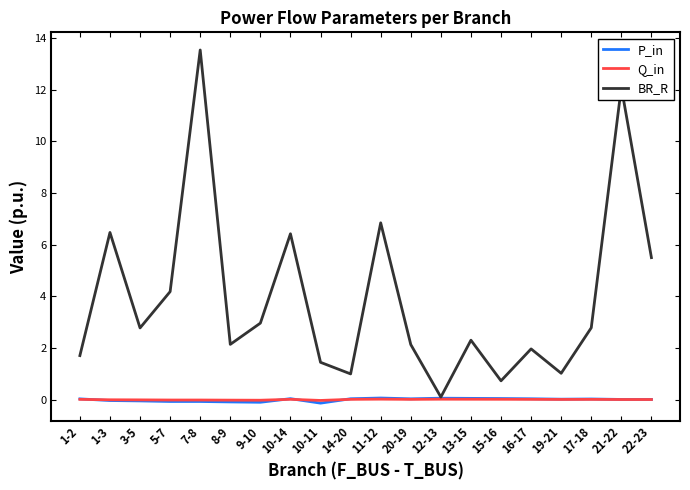

Which series ends up on top after the final intersection of P_in and Q_in?

P_in